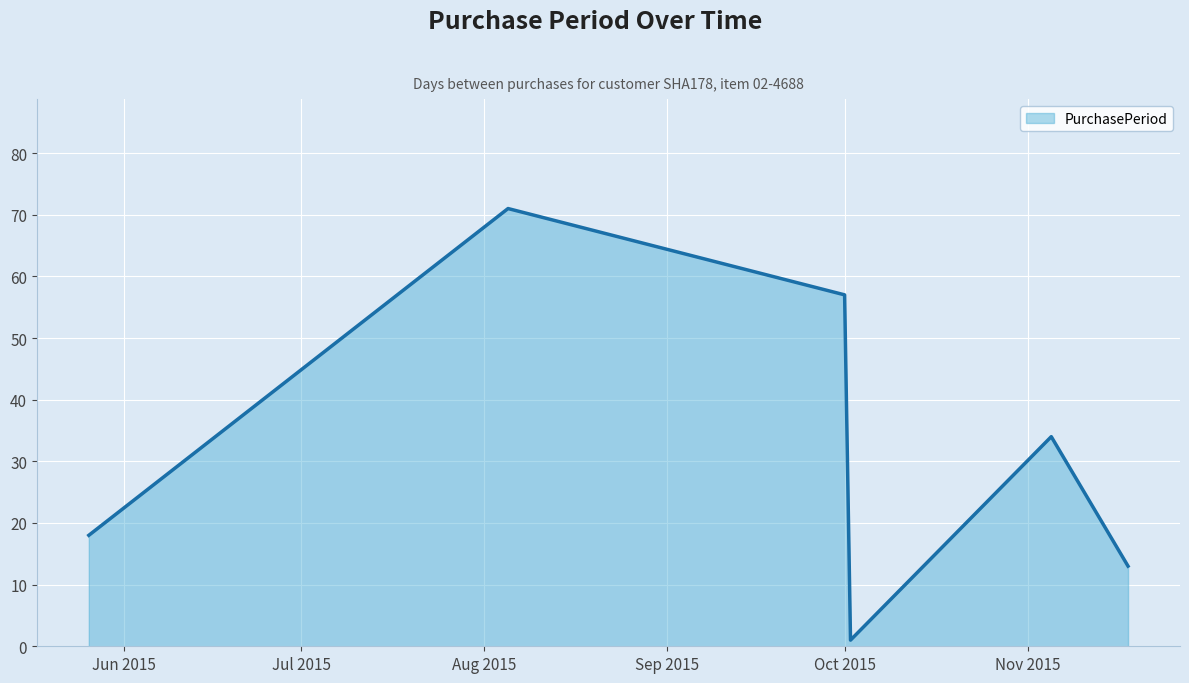

What is the average value?

32